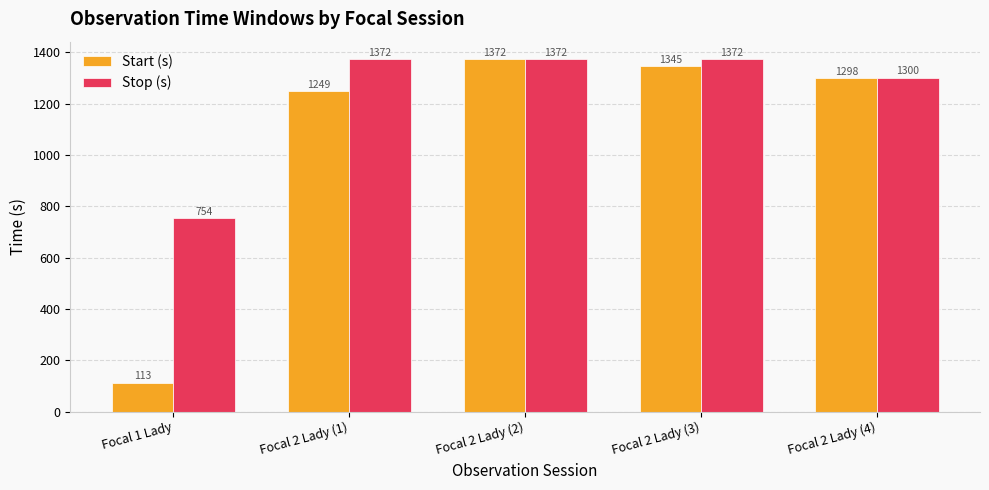

How many groups of bars are there?

5